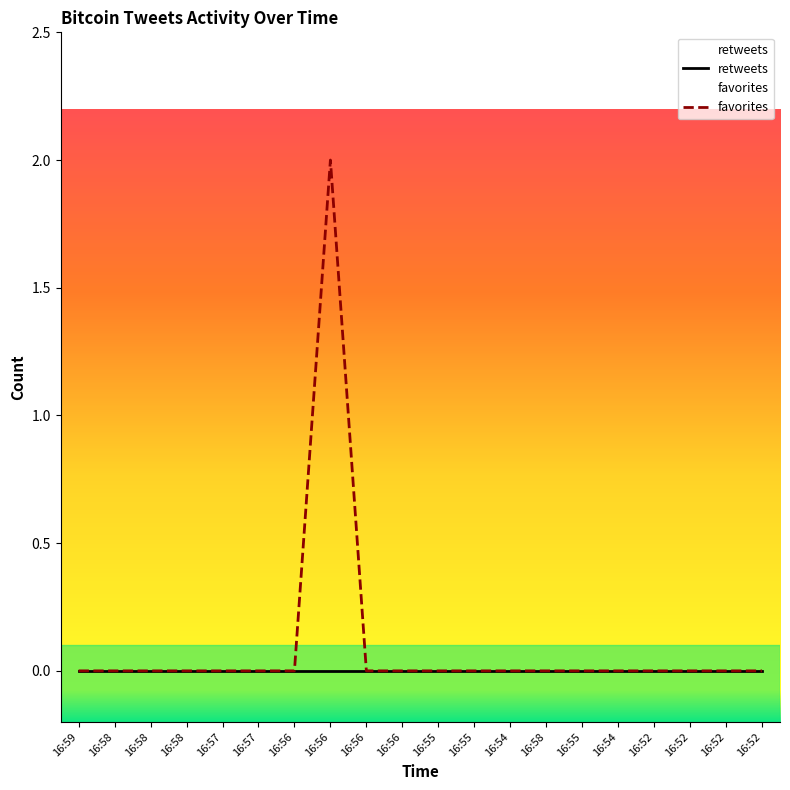

Reading right to left, what are all the values shown in this chart?

0	0	0	0	0	0	0	0	0	0	0	0	2	0	0	0	0	0	0	0